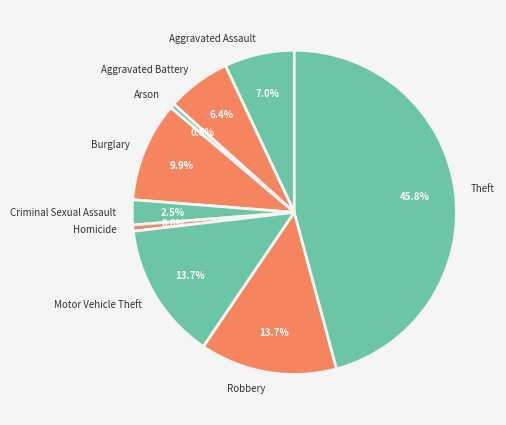

The Burglary slice represents 10% of the pie. True or false?

True